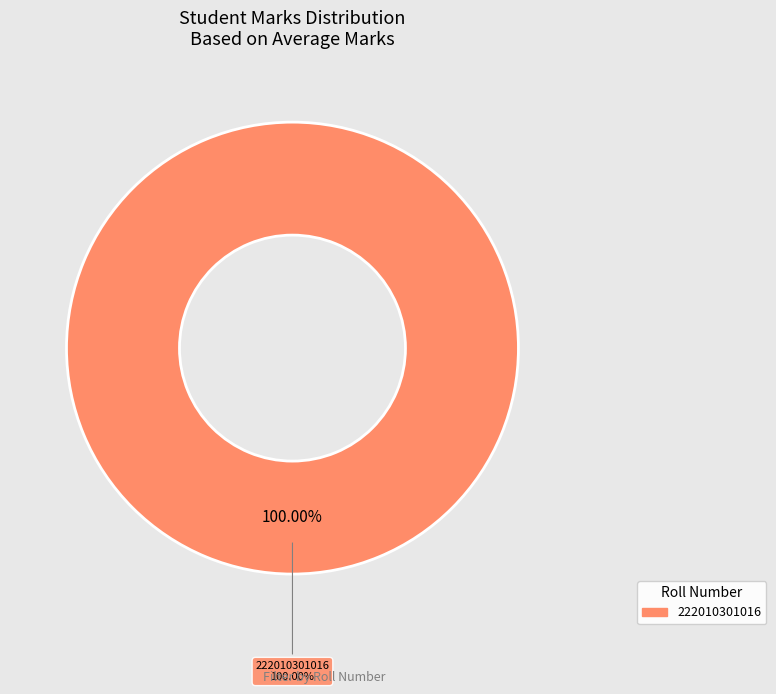

Which category accounts for the majority?

222010301016